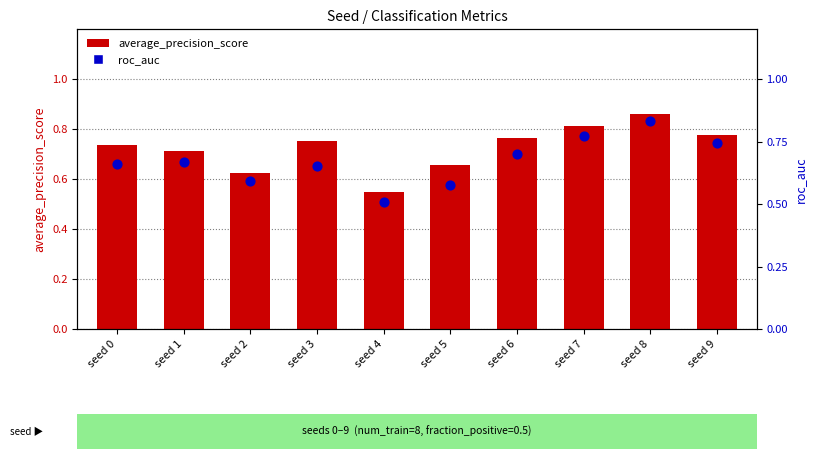

Which series contains the lowest Y value?

roc_auc